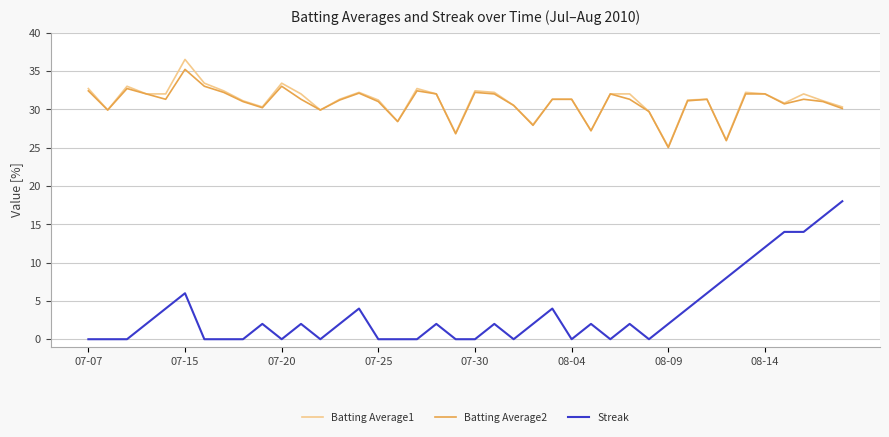

True or false: Batting Average1 and Streak intersect in this chart.

False